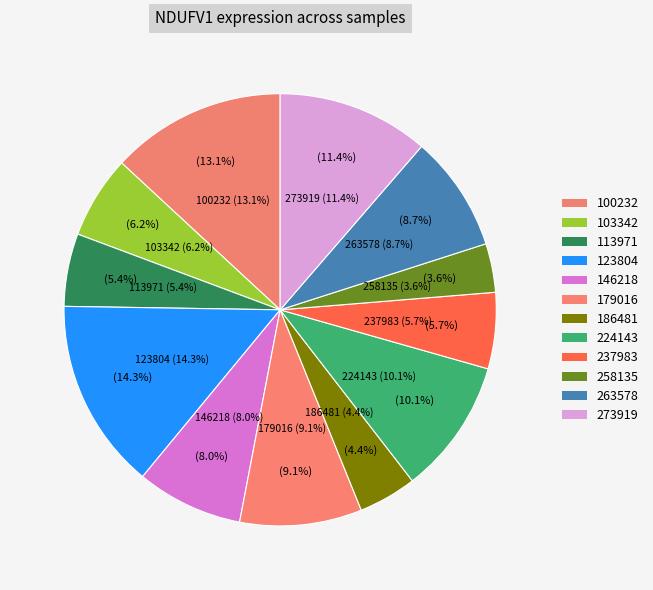

To the nearest percent, what is the average slice percentage?

8%